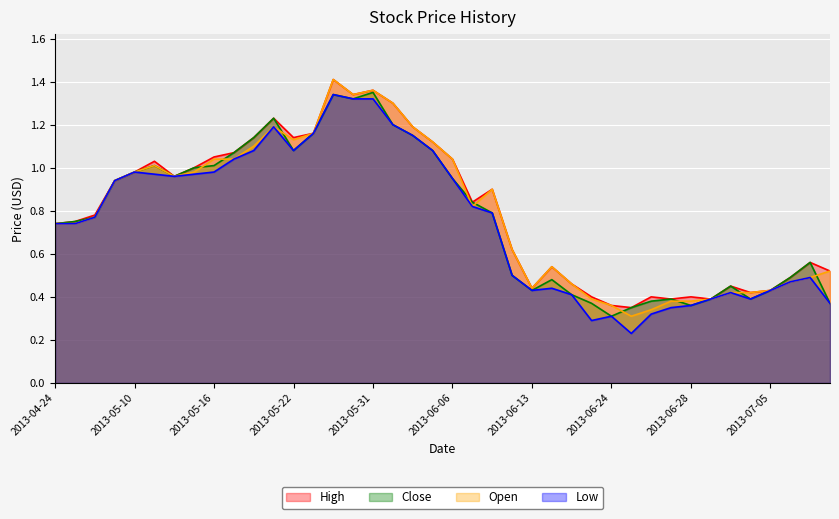

Which category has the lowest value across all series?

2013-06-25